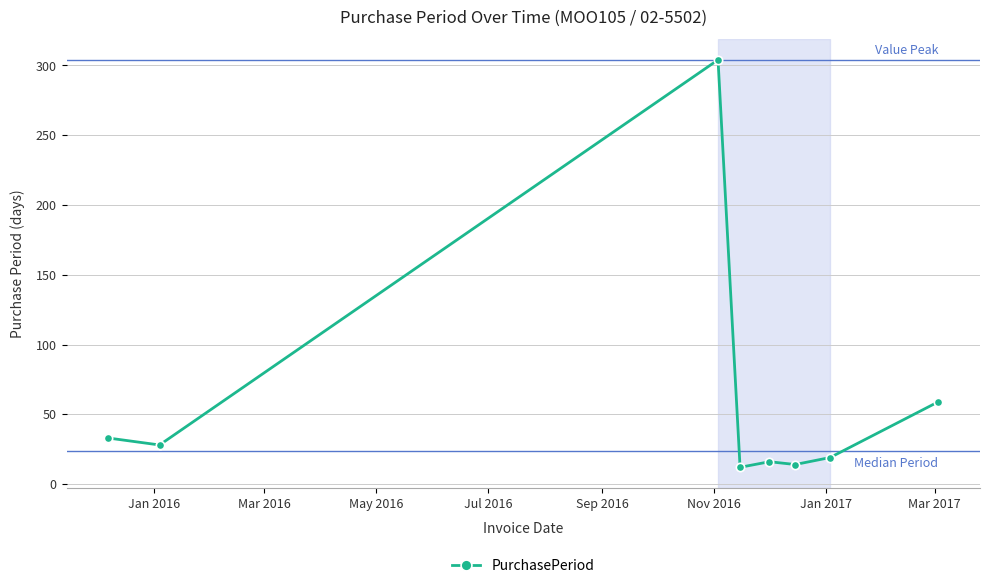

What is the maximum value shown in the chart?

304